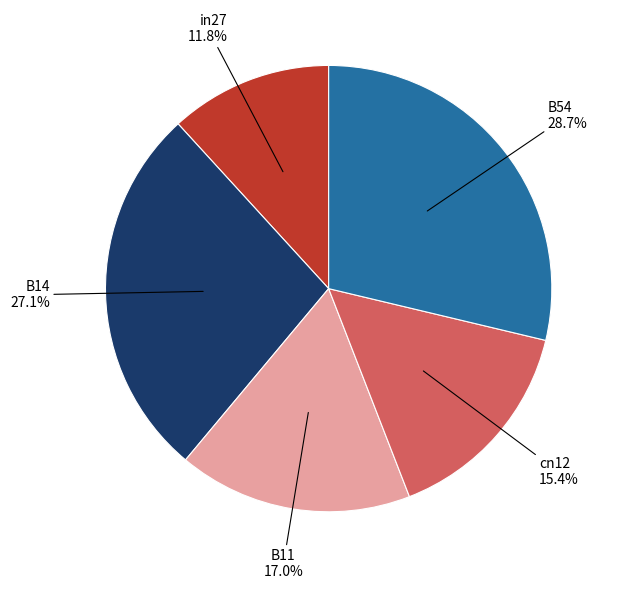

Do cn12 and B11 together represent more than half of the pie?

No